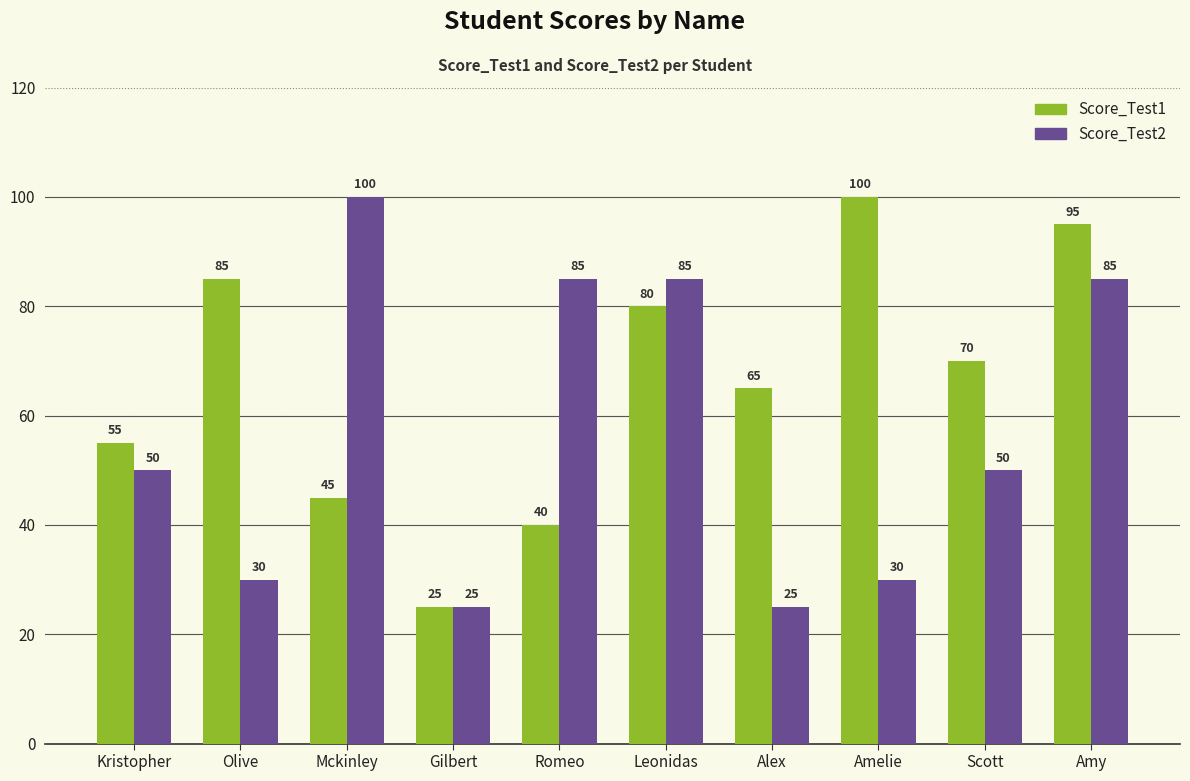

What position from the right is Kristopher?

10